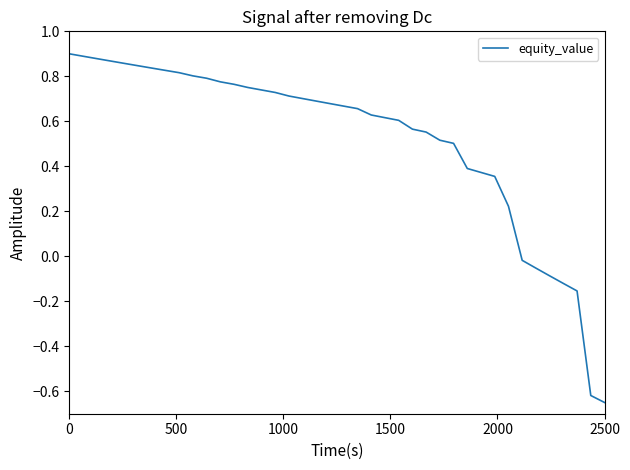

How many values are above zero?

33